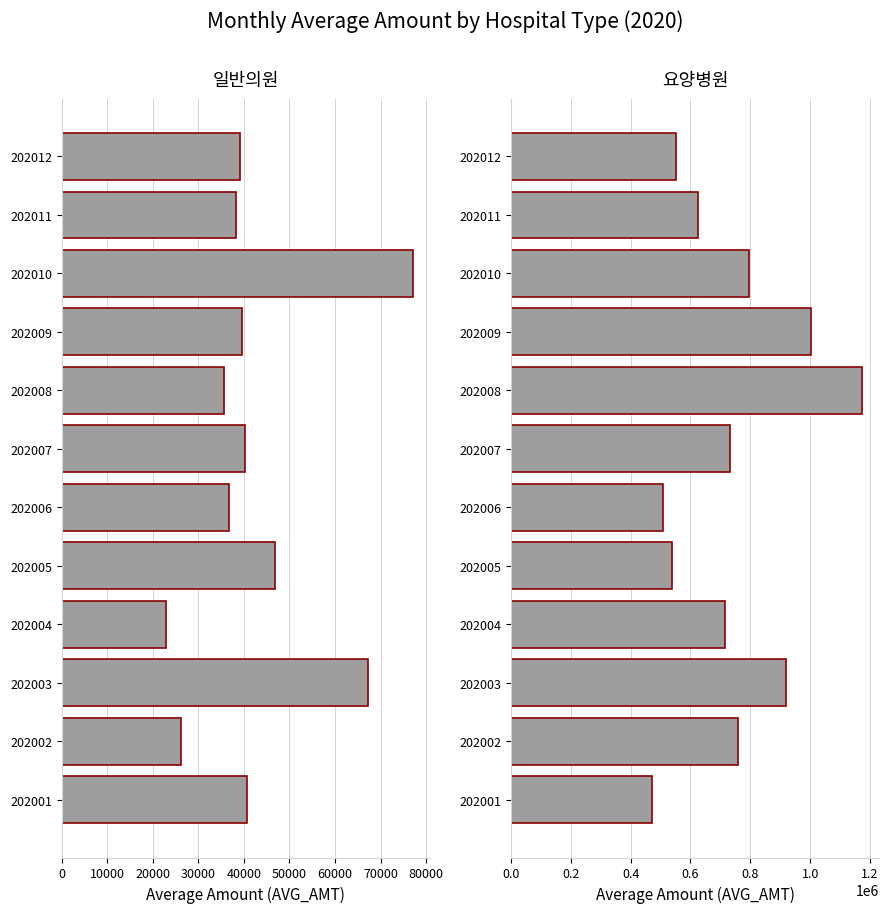

Which series has the largest range (max minus min)?

요양병원